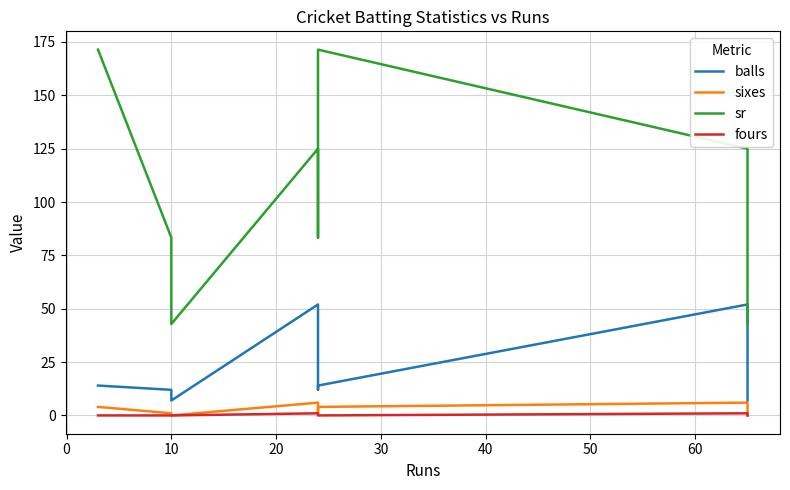

In sr, how many points are lower than both neighbors (excluding endpoints)?

2